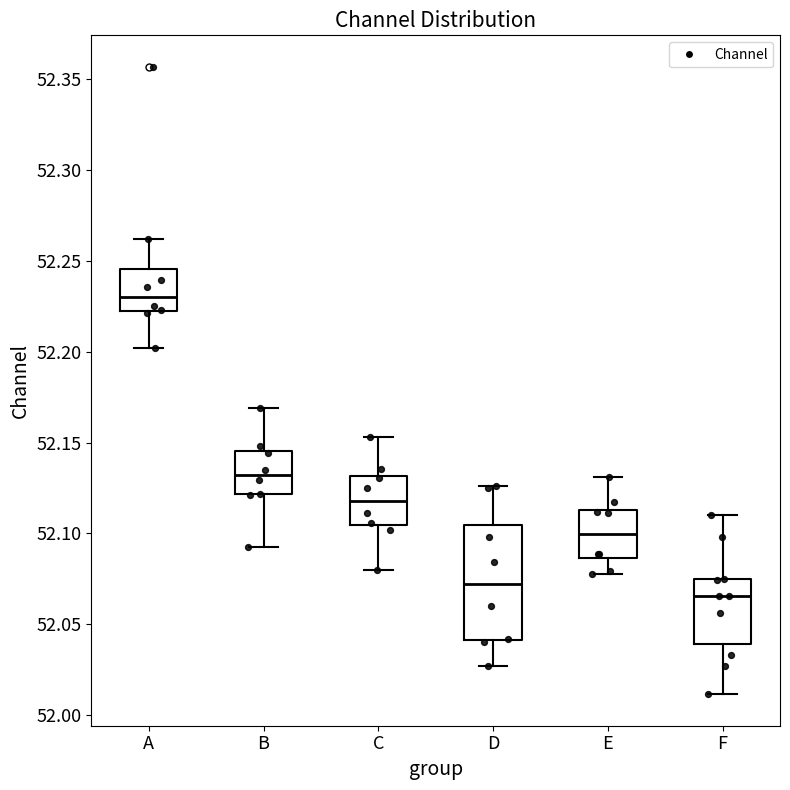

Which box is the tallest, from its lower edge to its upper edge?

D